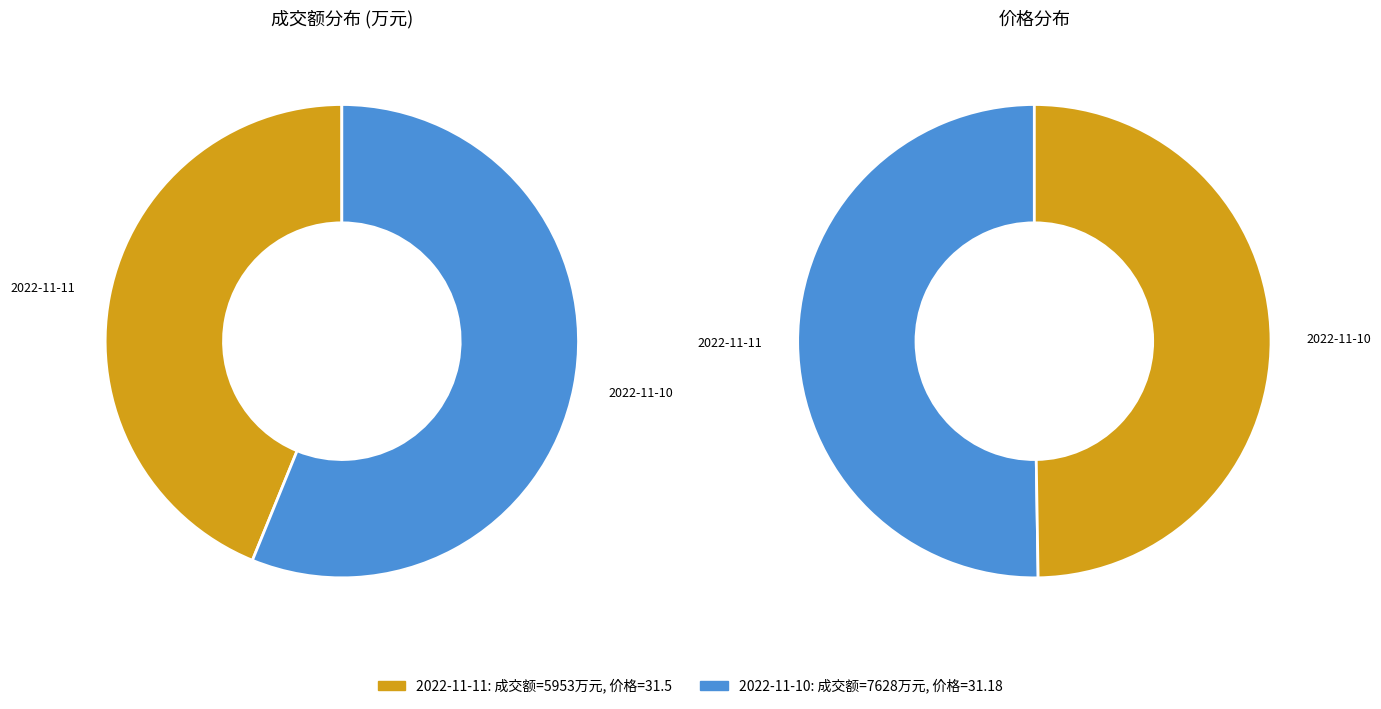

How much of the chart is everything except 2022-11-11?

56.2%